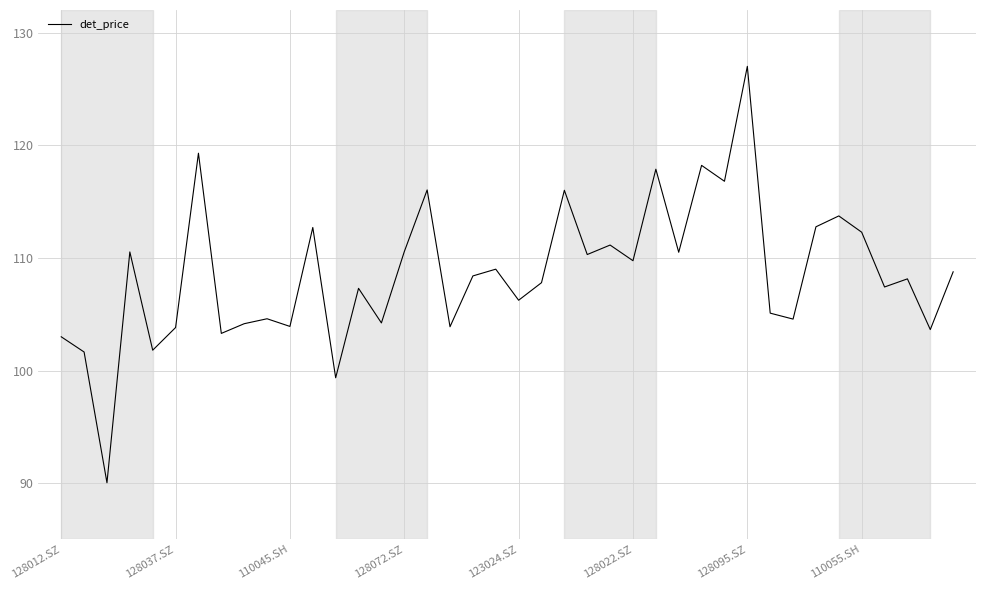

Does the chart display data point markers on the line(s)?

No